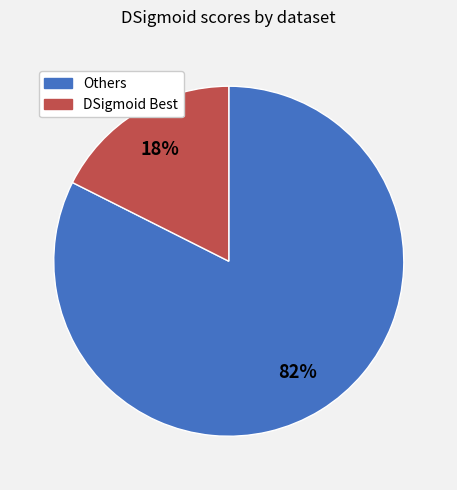

Is there a majority slice in this chart?

Yes